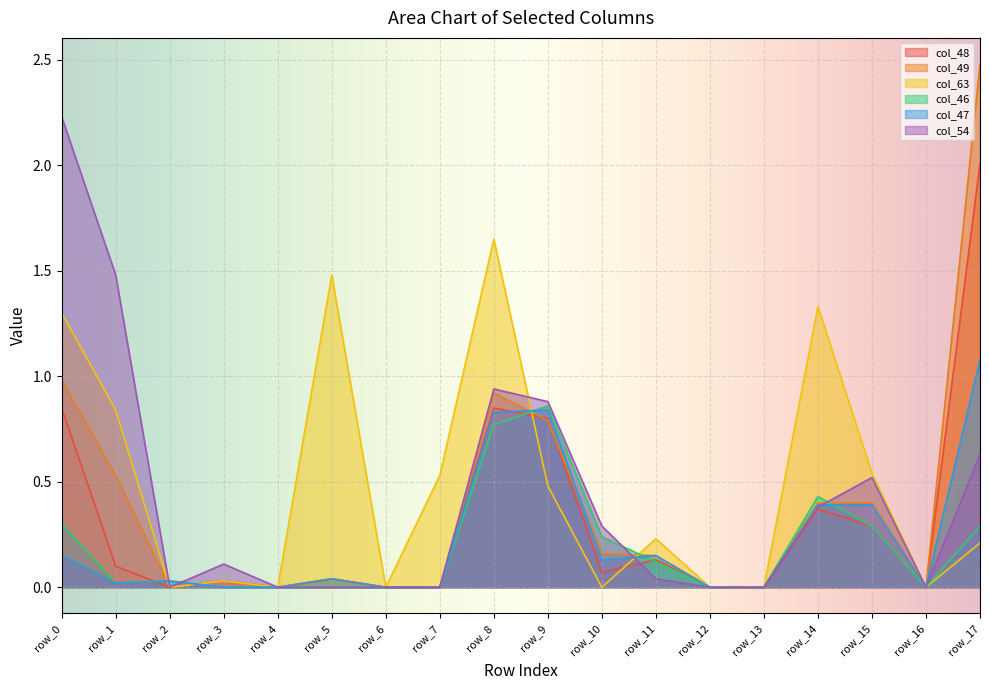

List the labels in order of col_46 value, smallest first.

row_3, row_4, row_5, row_6, row_7, row_12, row_13, row_16, row_1, row_2, row_11, row_10, row_15, row_17, row_0, row_14, row_8, row_9